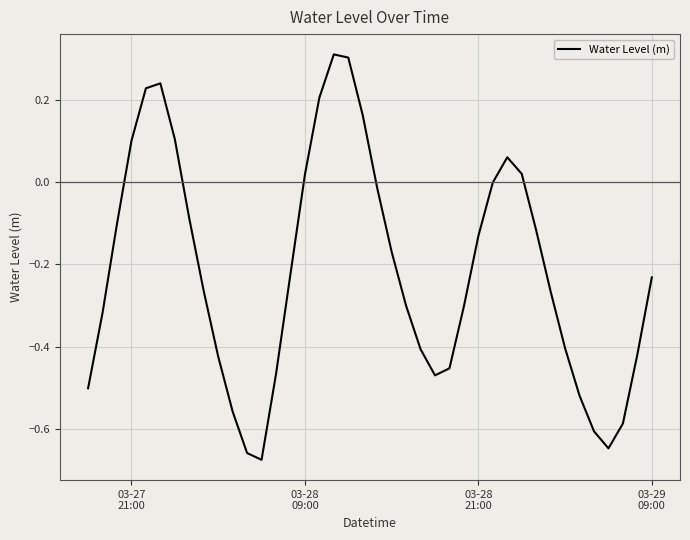

Is this an area chart (filled region under the line)?

No